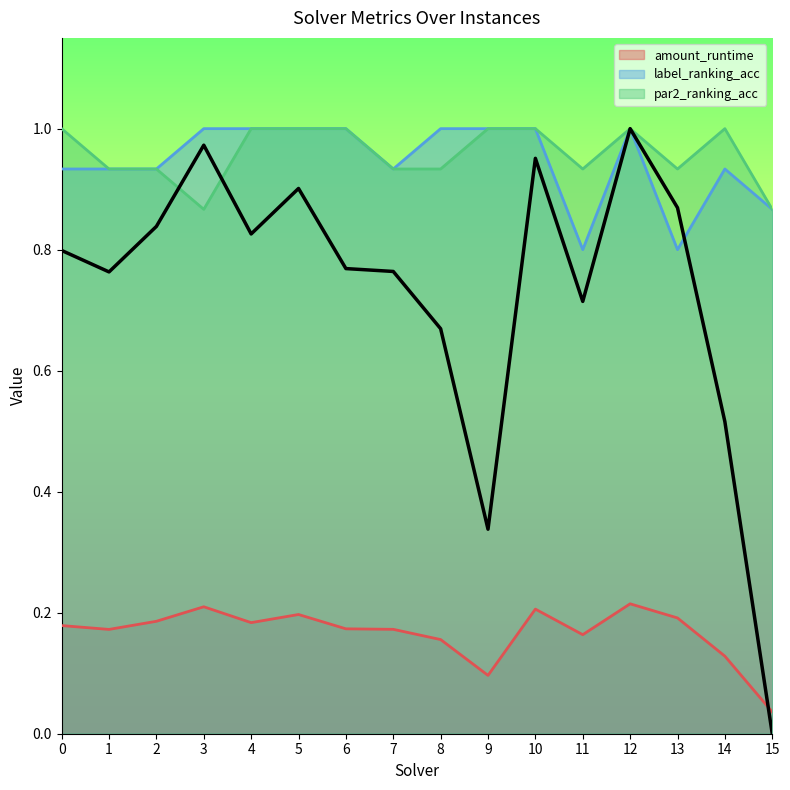

What are all the series names shown in the legend?

amount_runtime, label_ranking_acc, par2_ranking_acc